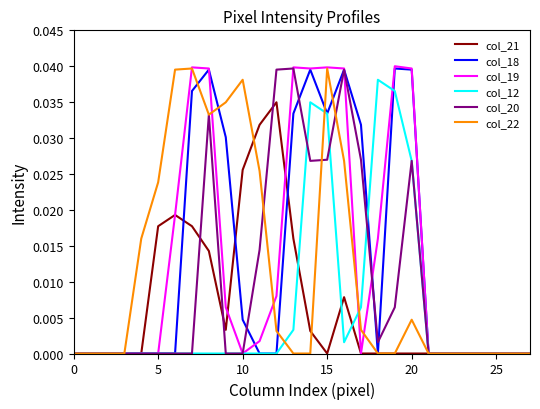

What are all the series names shown in the legend?

col_21, col_18, col_19, col_12, col_20, col_22